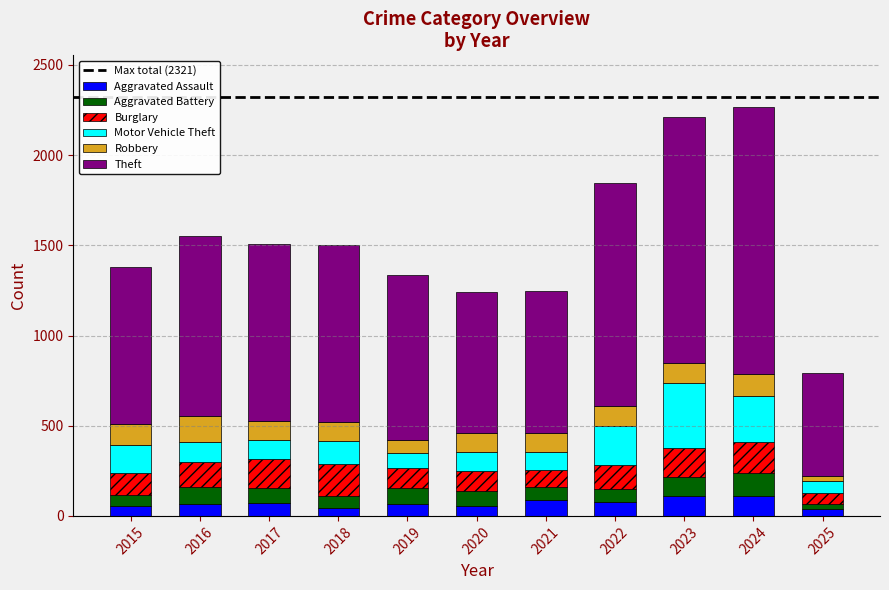

What is the highest value of the Aggravated Assault series?

112